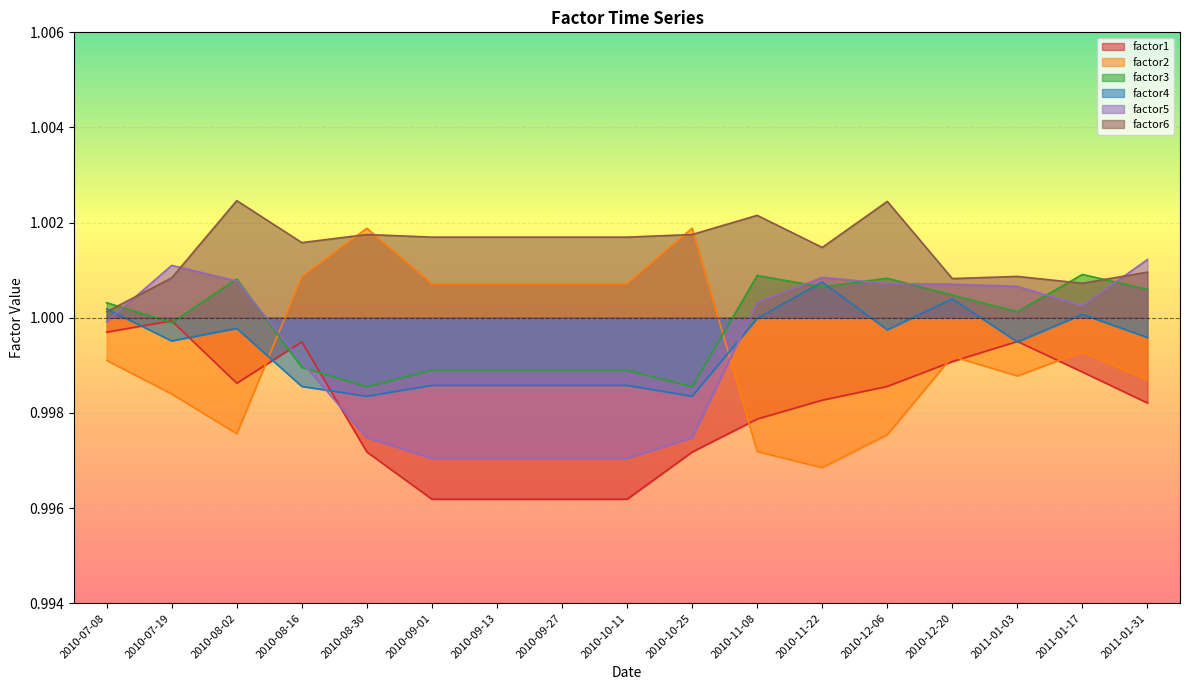

How many intersections are there between factor1 and factor2?

5